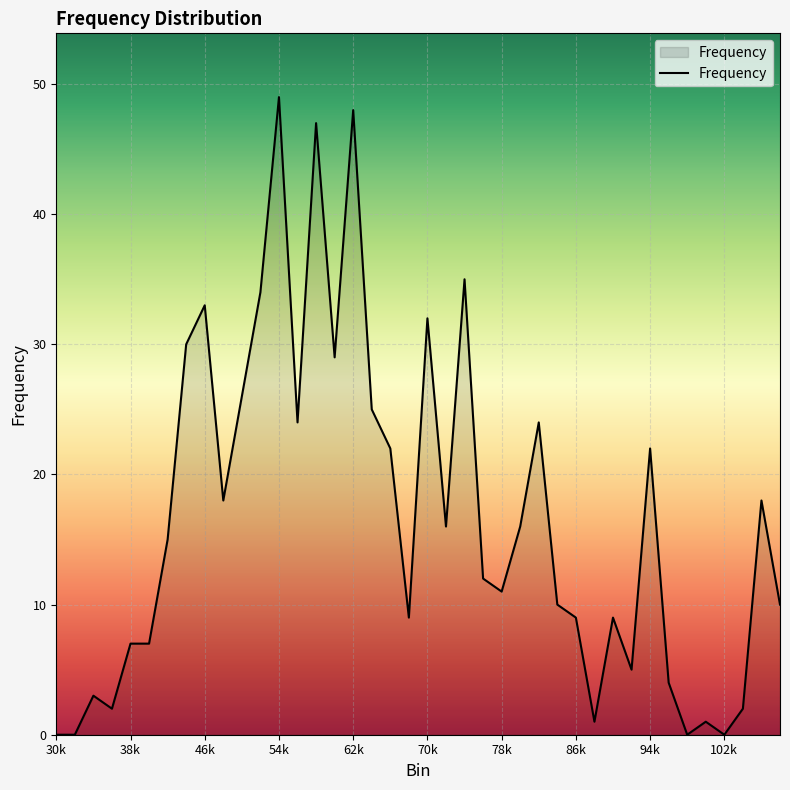

What is the difference between the maximum and minimum values?

49